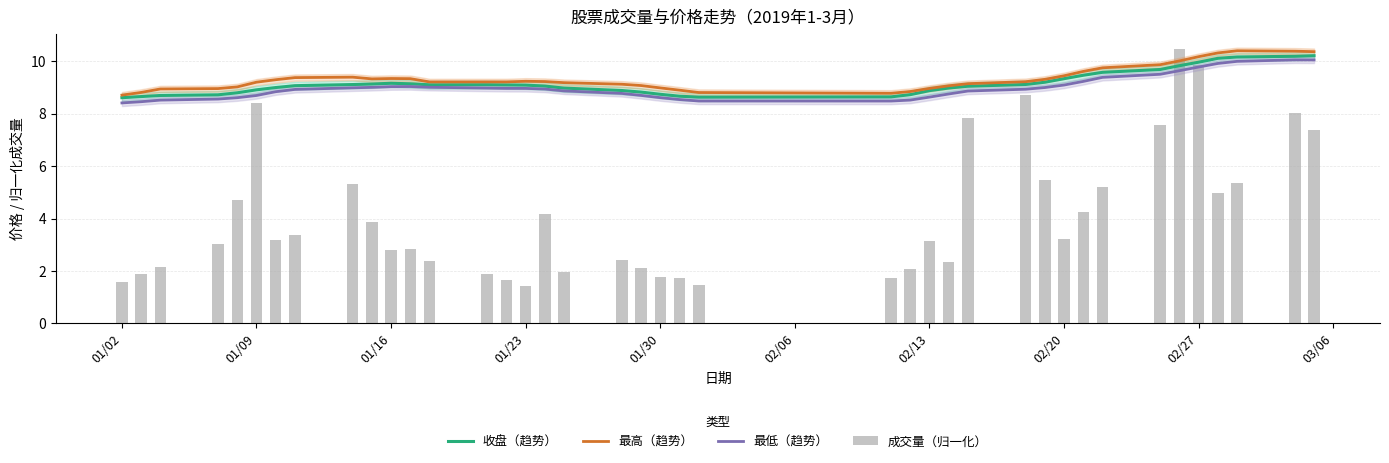

Which series has the largest total across all categories?

最高（趋势）